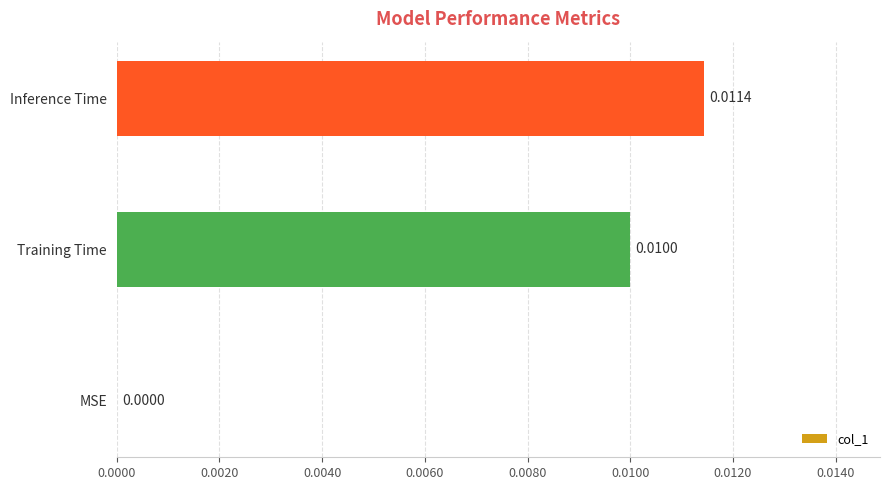

Where is the data nearest to the value 0?

MSE